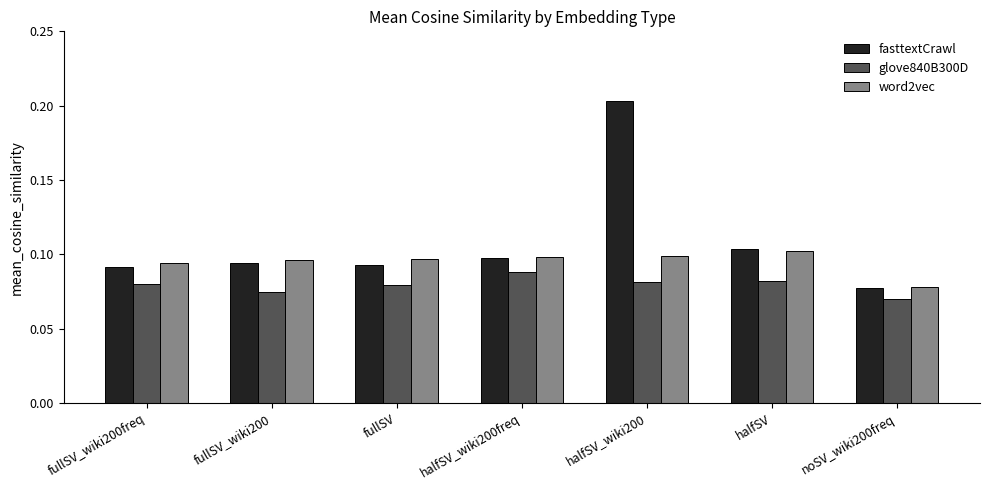

Which series has the largest range (max minus min)?

fasttextCrawl